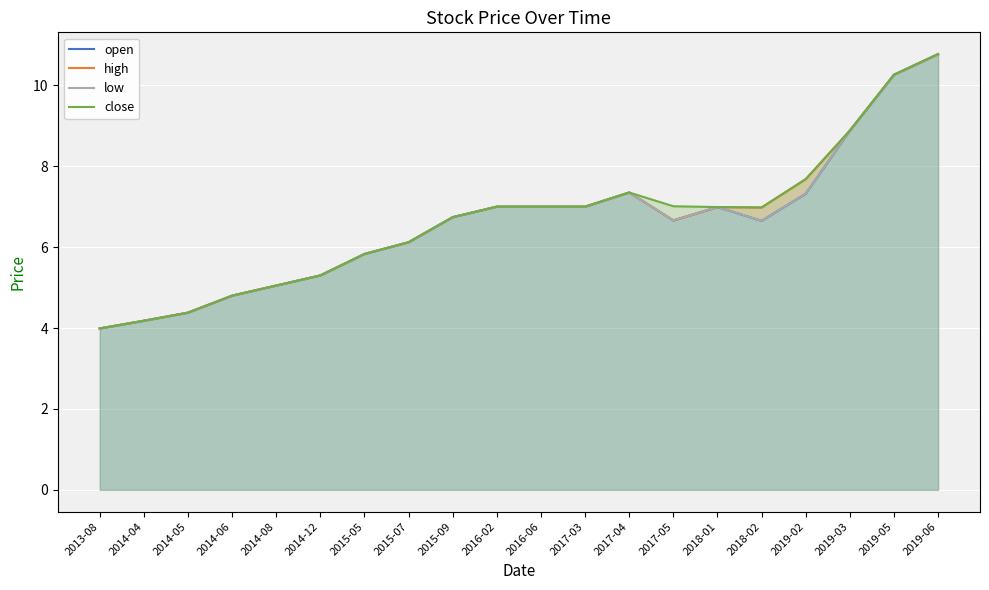

At which category does low reach its first local valley?

2017-05